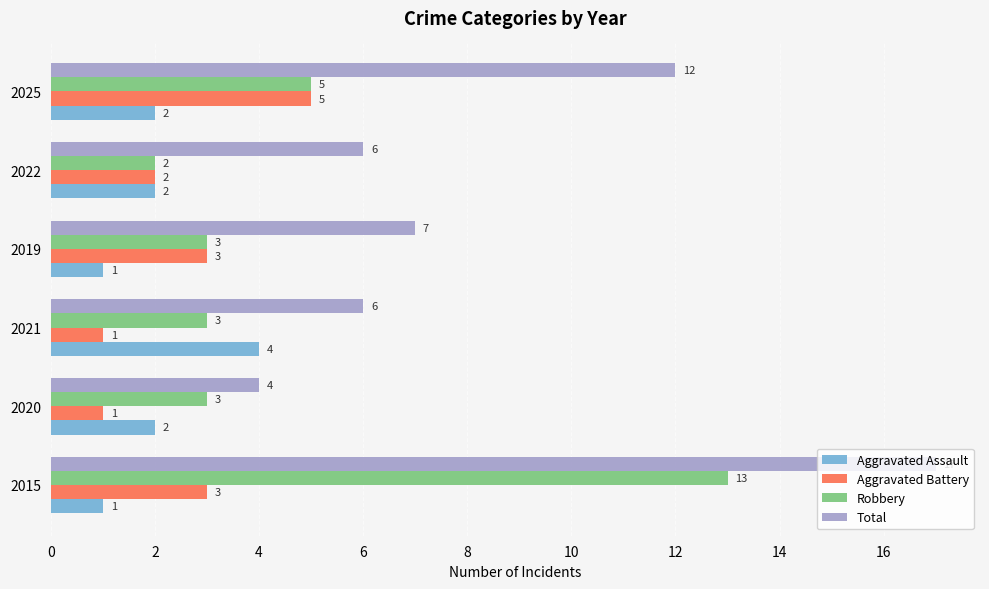

Count the Aggravated Battery values in the range 1 to 3.

5